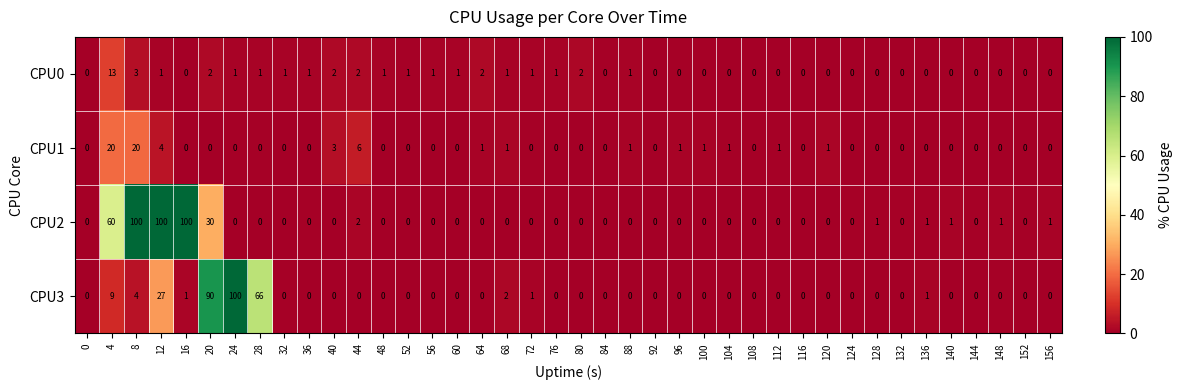

At how many categories does at least one series exceed 18?

7